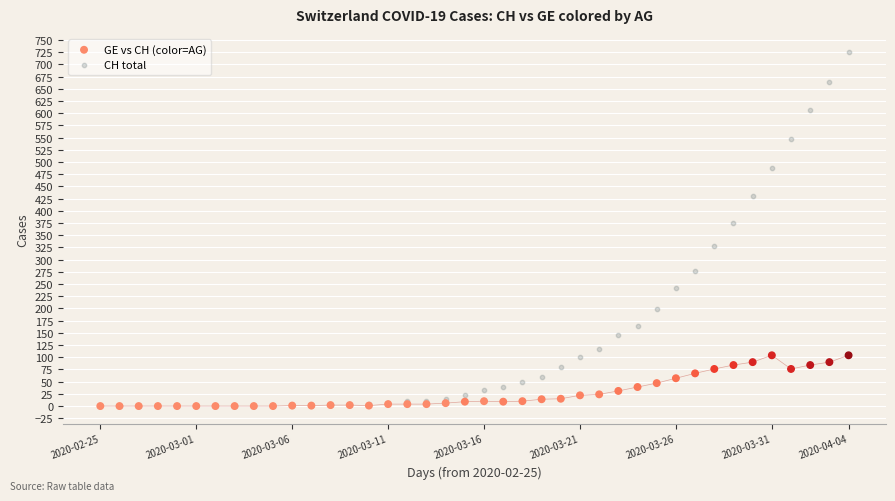

Which series contains the highest Y value?

CH total